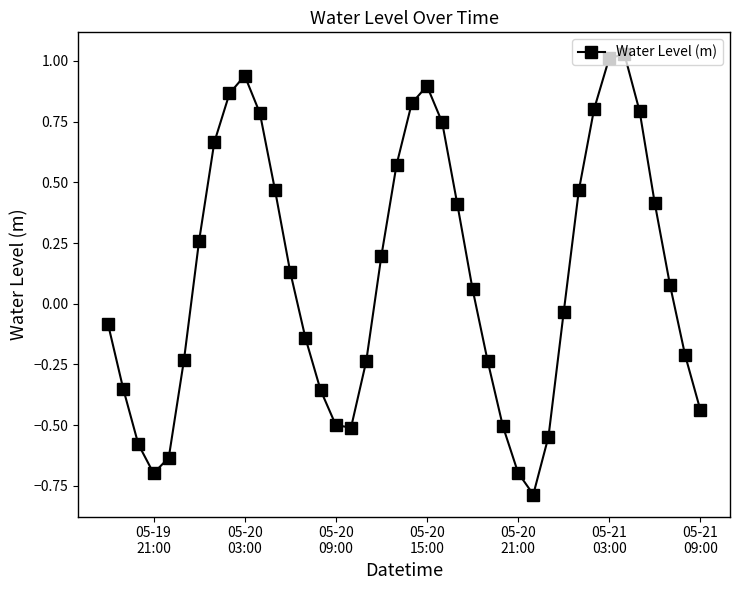

How many interior local peaks (higher than both neighbors) does the data have?

3